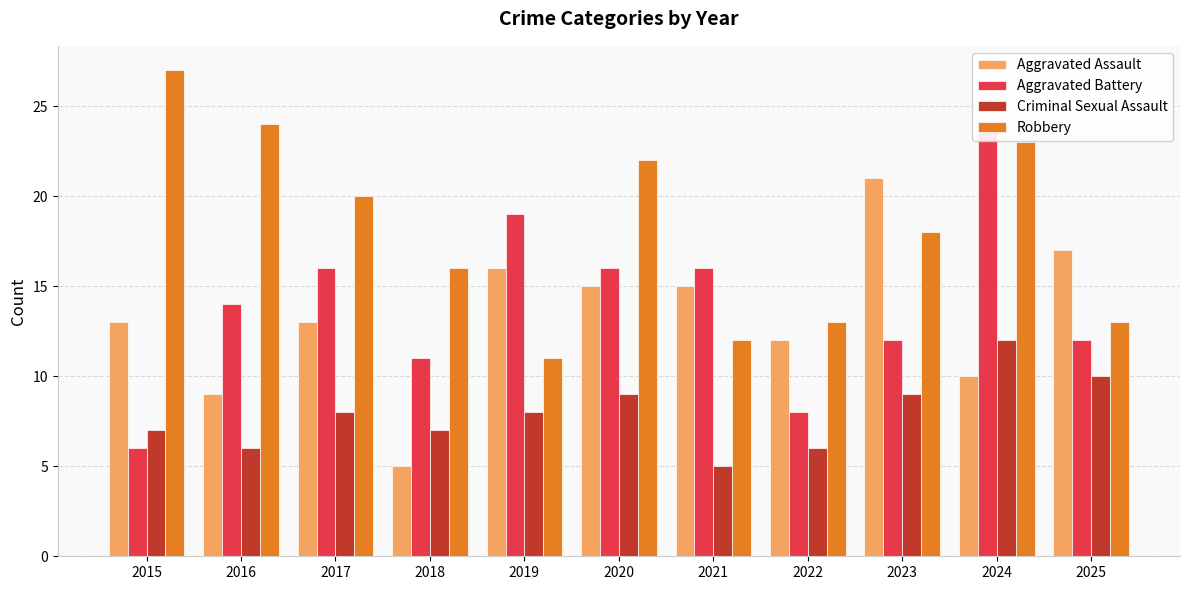

How many groups of bars are there?

11